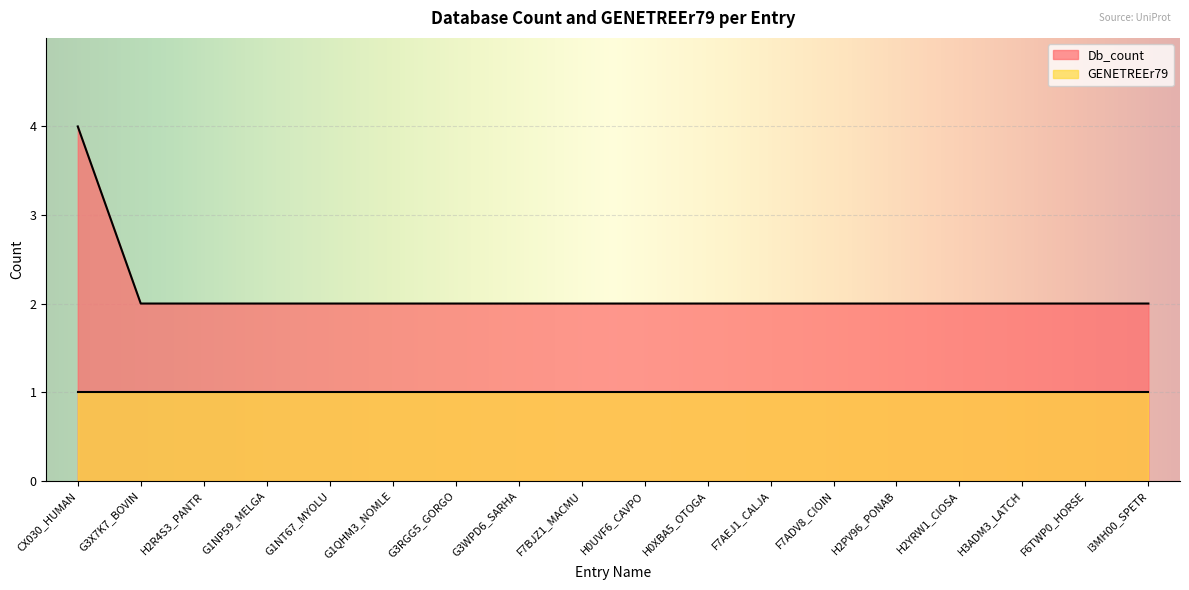

How many data points does each series have?

18